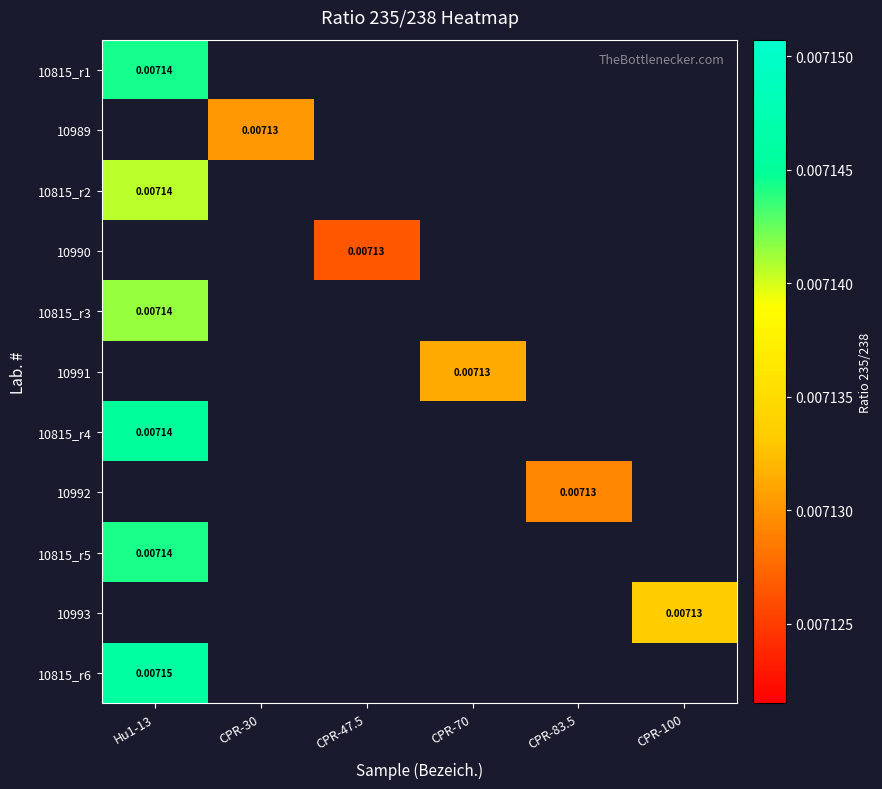

Which series has the widest spread of values?

10815_r1